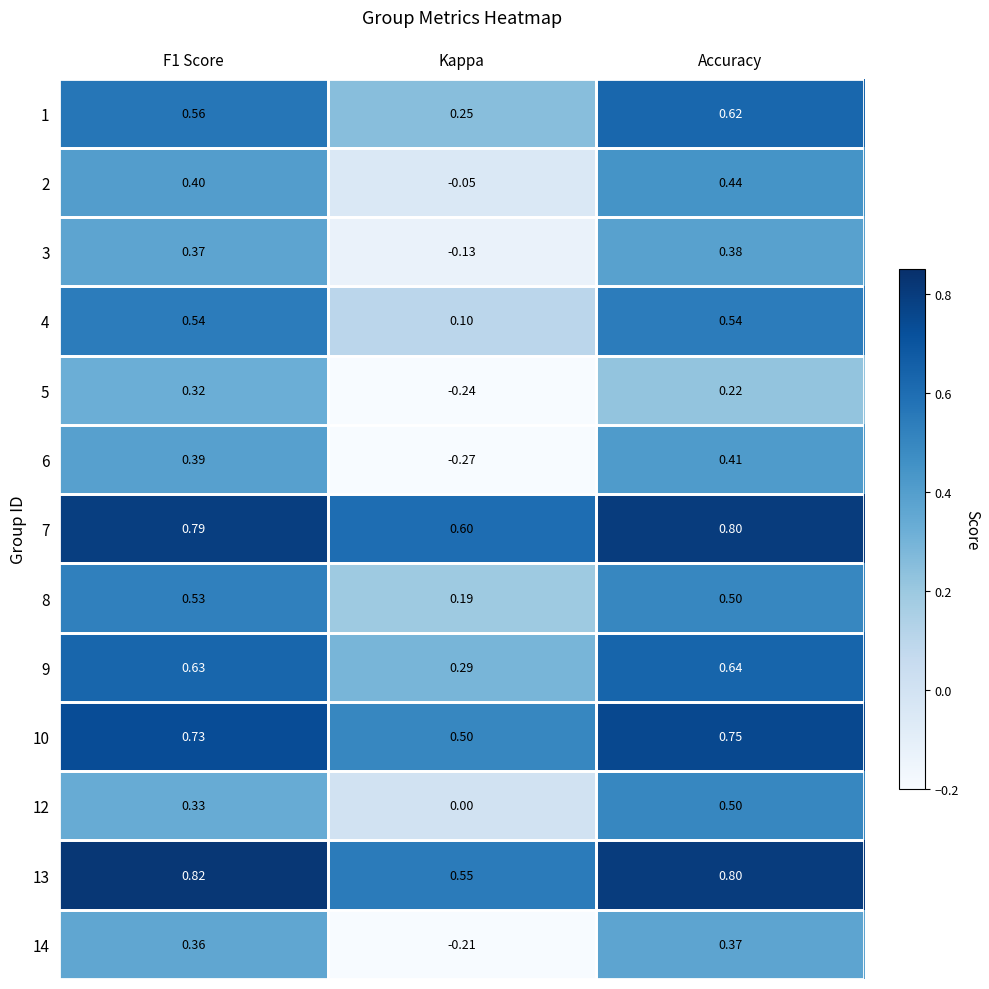

Where is 3 nearest to the value 0?

Kappa